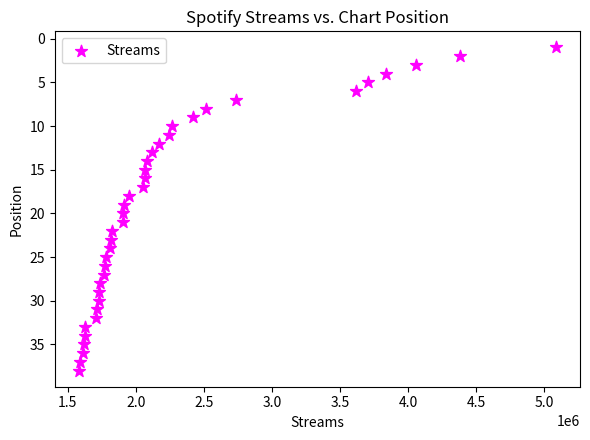

What is the range of X values (max minus min)?

3507765